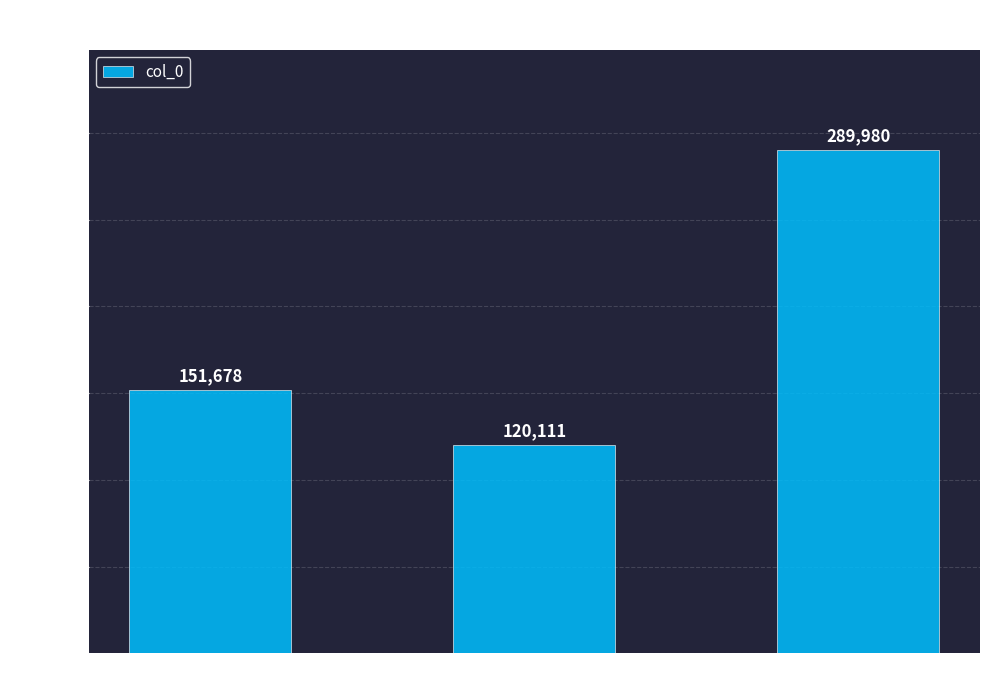

Where is the data nearest to the value 205045?

石竹花·凤摇衡浦岩边凉